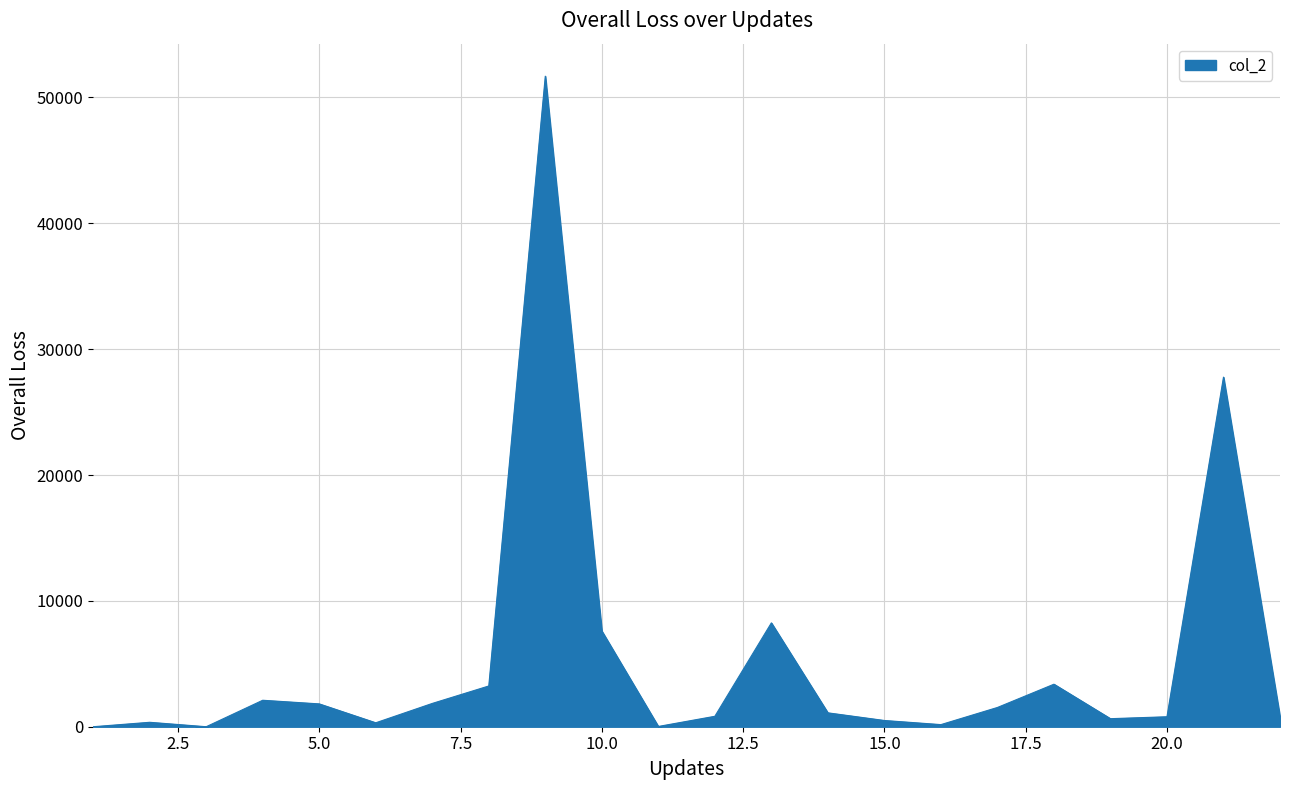

How many lines are shown in the chart?

1